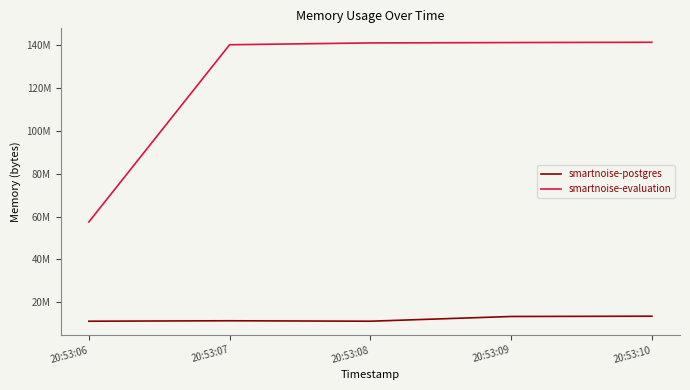

In smartnoise-postgres, how many points are lower than both neighbors (excluding endpoints)?

1